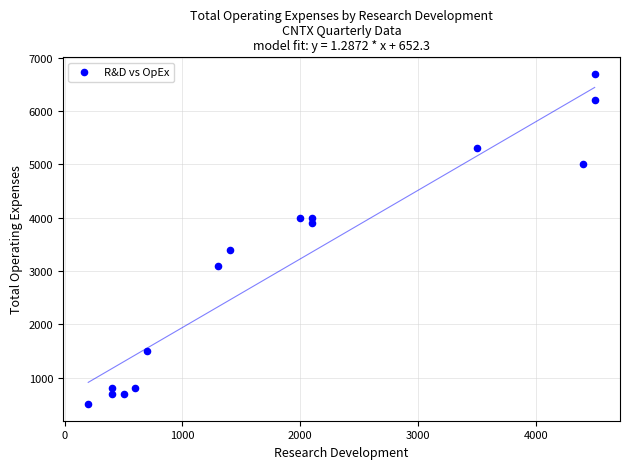

What Y value in the scatter plot is closest to 3600?

3400